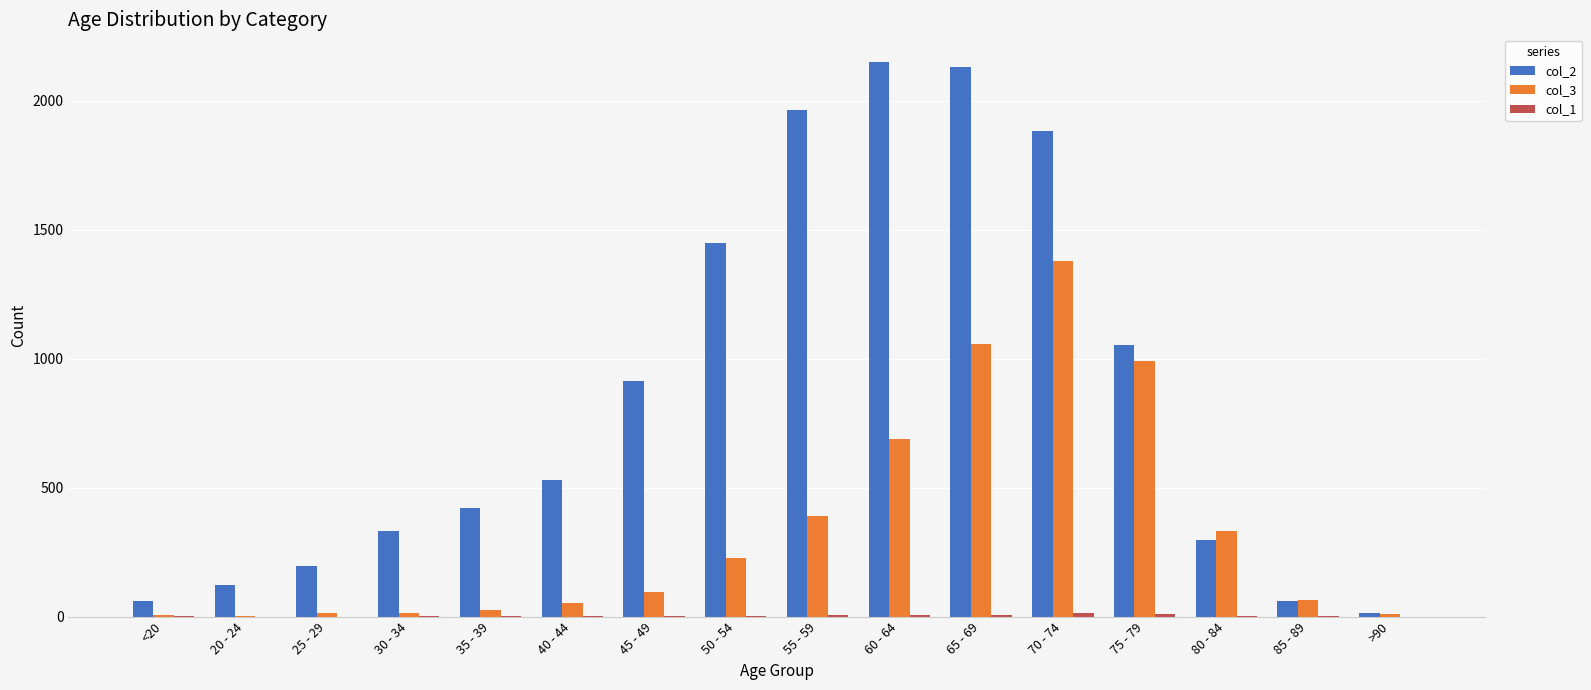

Which series has the widest spread of values?

col_2